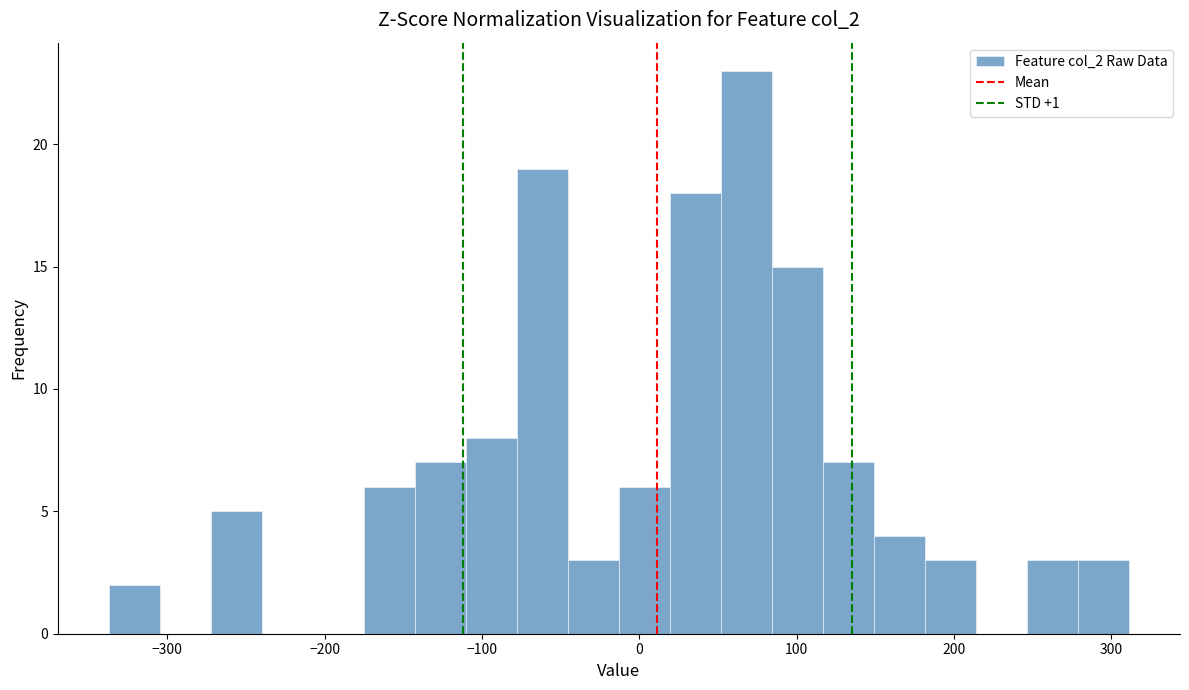

Around what value on the x-axis is the tallest bar? Give the approximate position of its centre, as read against the axis.

70